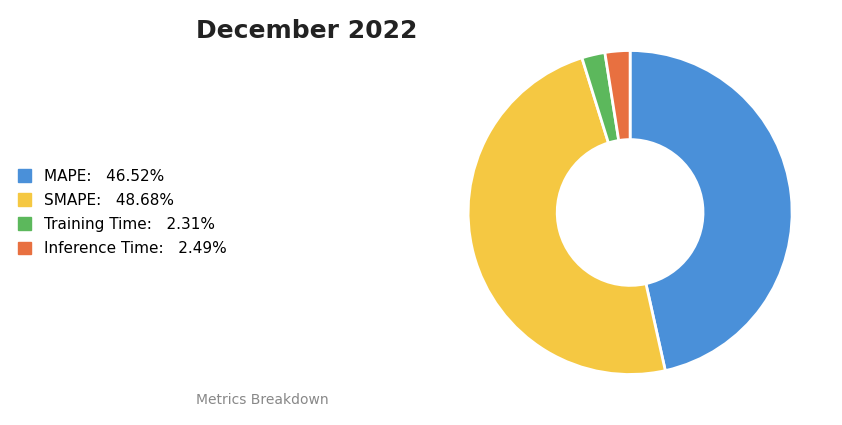

Which category has the biggest portion of the pie?

SMAPE